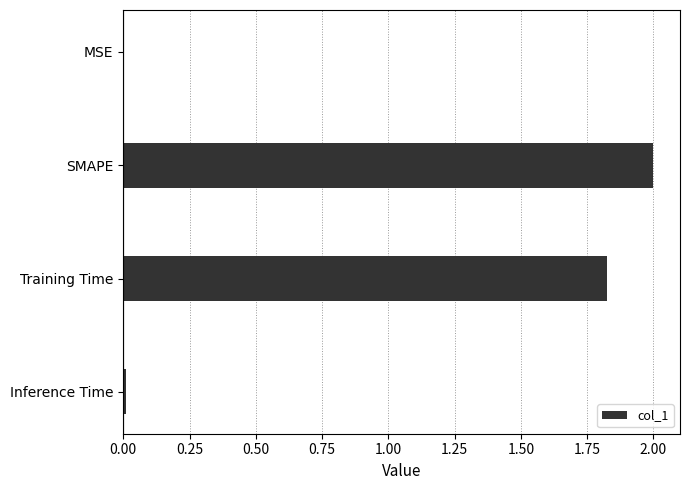

How many distinct data groups are displayed?

1